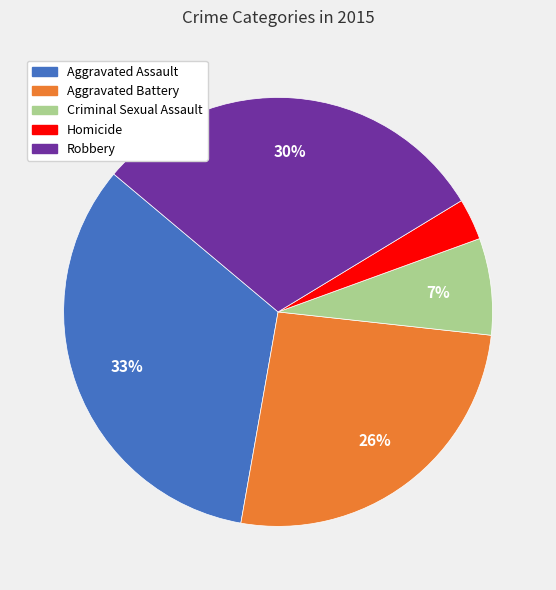

Is Aggravated Assault the majority of the pie?

No